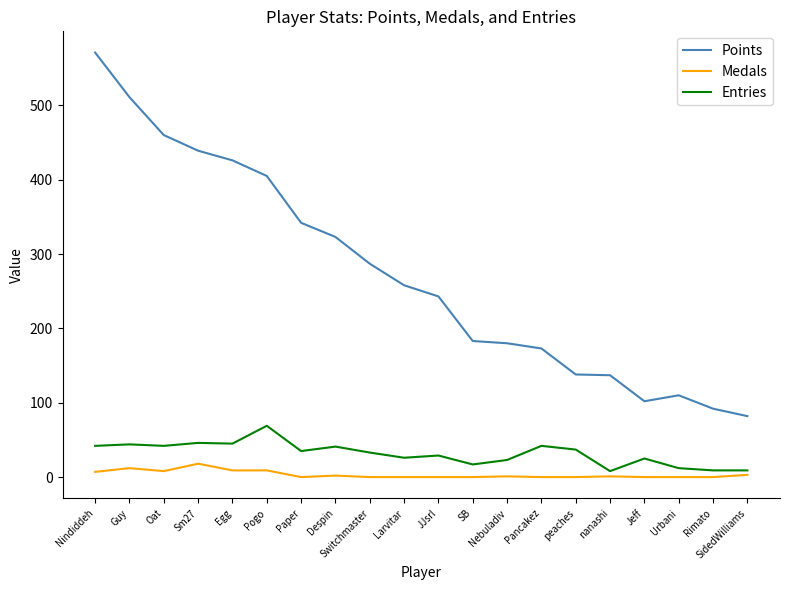

What is the sum of the Points values at peaches and Pogo?

543